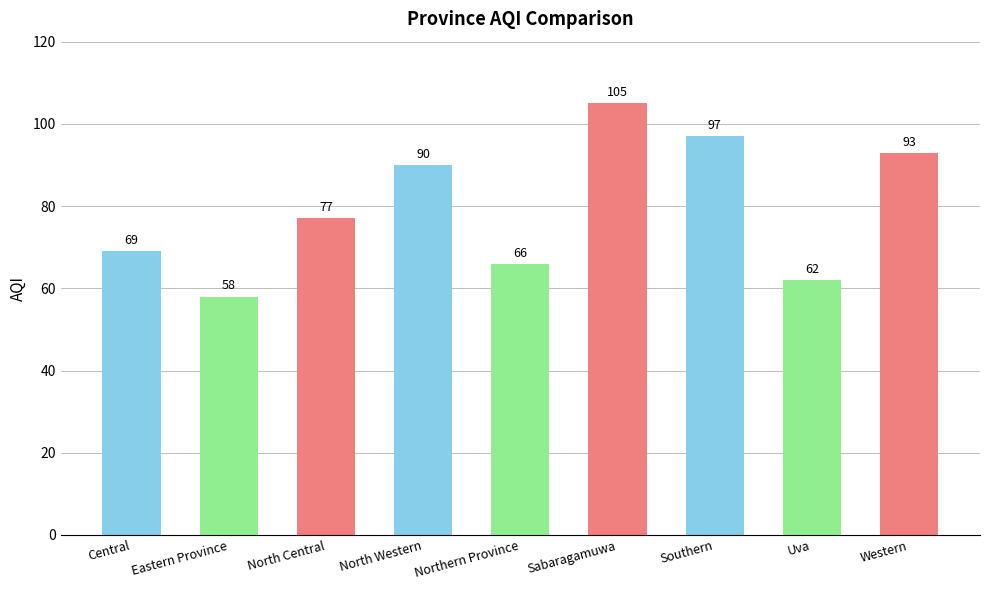

What position from the left is Uva?

8